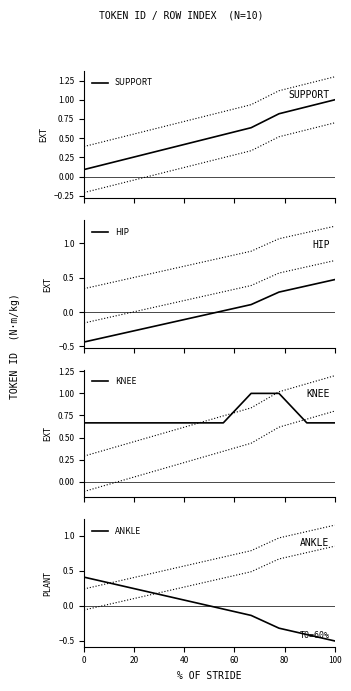

Reading left to right, transcribe all the data shown in this chart.

SUPPORT: 0.1	0.2	0.3	0.4	0.5	0.5	0.6	0.8	0.9	1.0
HIP: -0.4	-0.3	-0.3	-0.2	-0.1	0.0	0.1	0.3	0.4	0.5
KNEE: 0.7	0.7	0.7	0.7	0.7	0.7	1.0	1.0	0.7	0.7
ANKLE: 0.4	0.3	0.2	0.1	0.0	-0.0	-0.1	-0.3	-0.4	-0.5